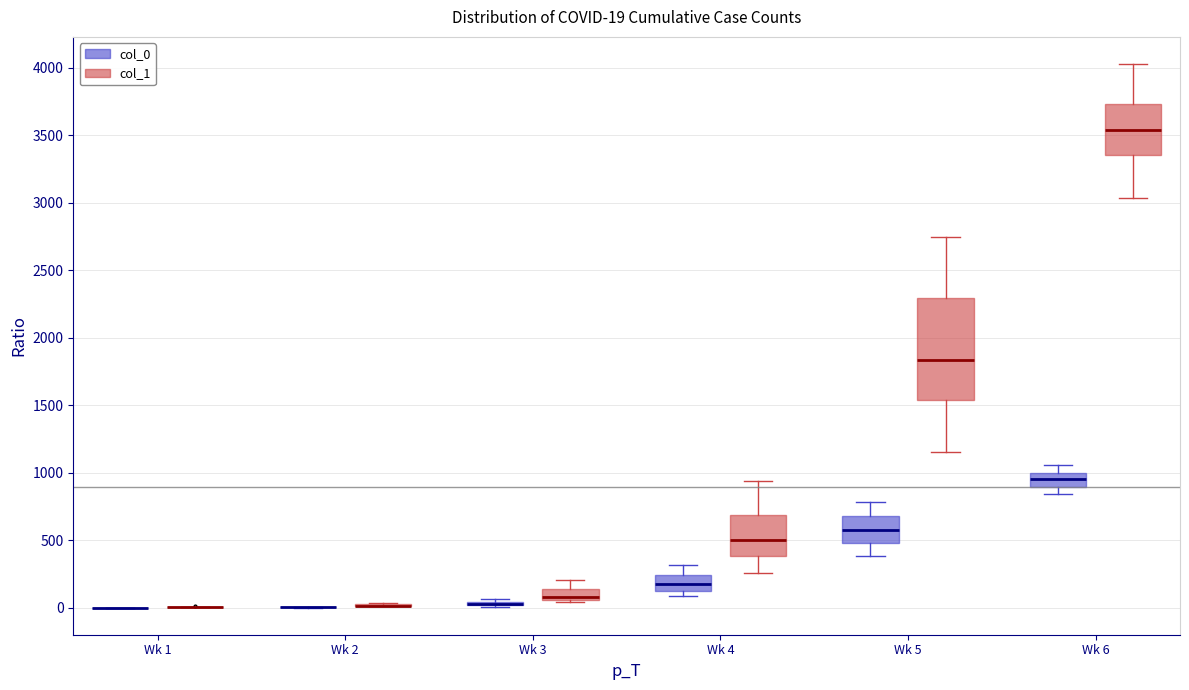

Comparing the boxes themselves (not the whiskers), which one is the tallest?

Wk 5 (col_1)